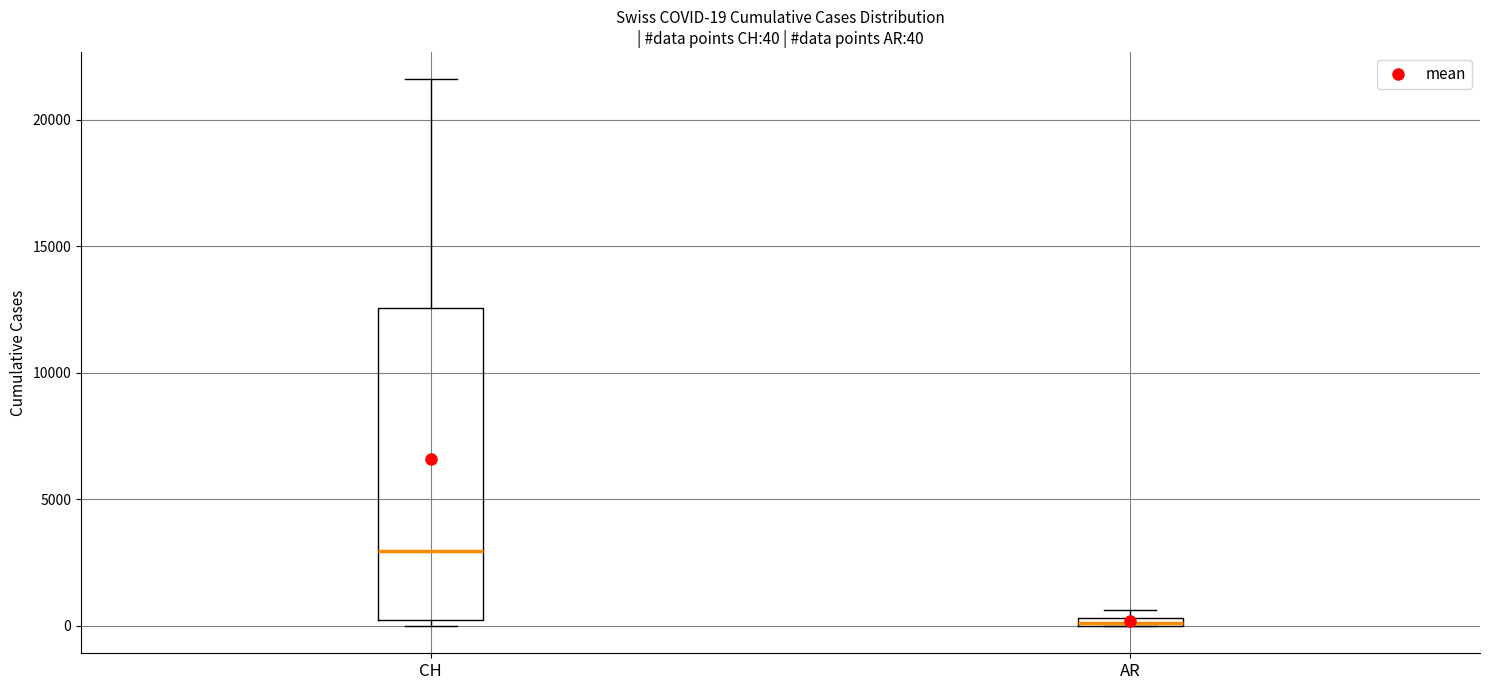

Which box is the tallest, from its lower edge to its upper edge?

CH